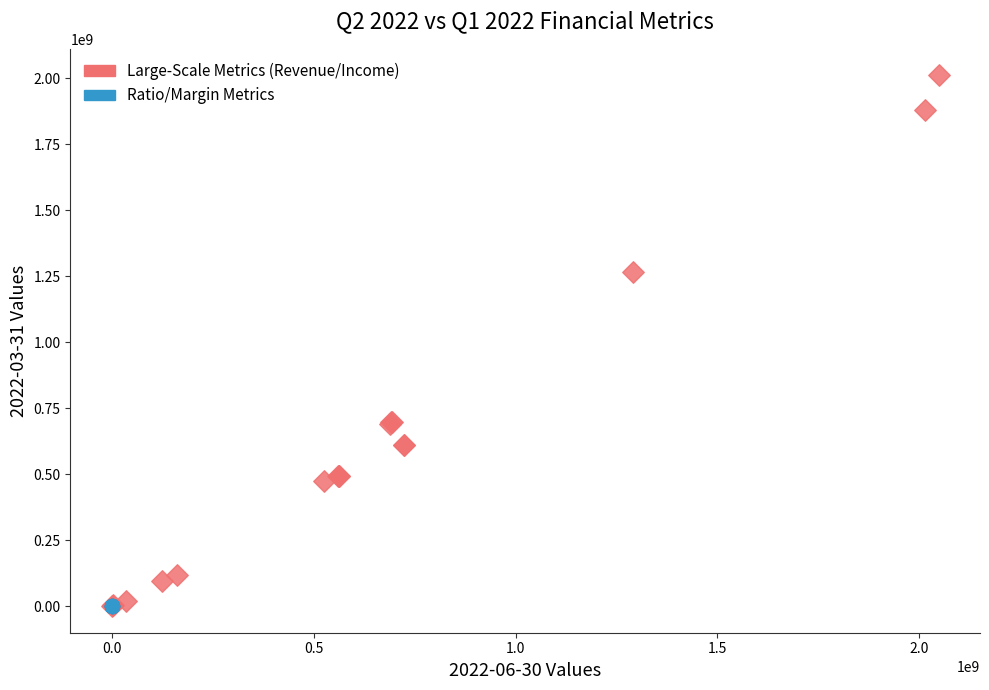

Which series contains the highest Y value?

Large-Scale Metrics (Revenue/Income)